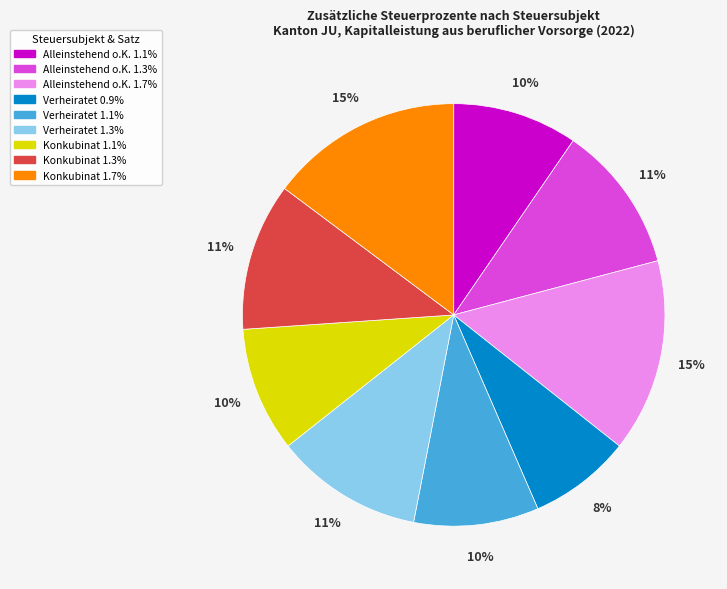

Is there a majority slice in this chart?

No